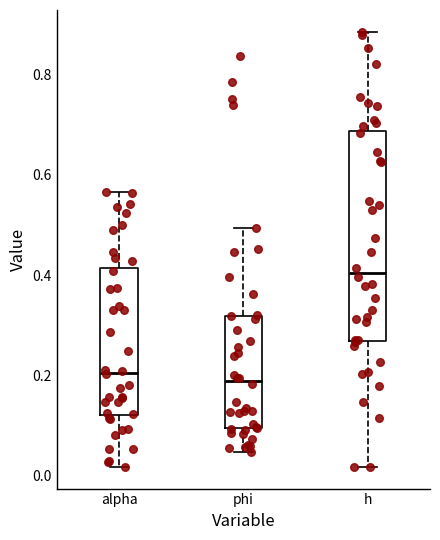

Reading left to right, read every box against the y-axis: the position of its median line, the range the box covers, and the ends of its whiskers. The values are not printed on the chart, so give them approximately, as read against the axis.

alpha: median 0.20, box 0.12 to 0.42, whiskers 0.02 to 0.56
phi: median 0.18, box 0.10 to 0.32, whiskers 0.04 to 0.50
h: median 0.40, box 0.26 to 0.68, whiskers 0.02 to 0.88